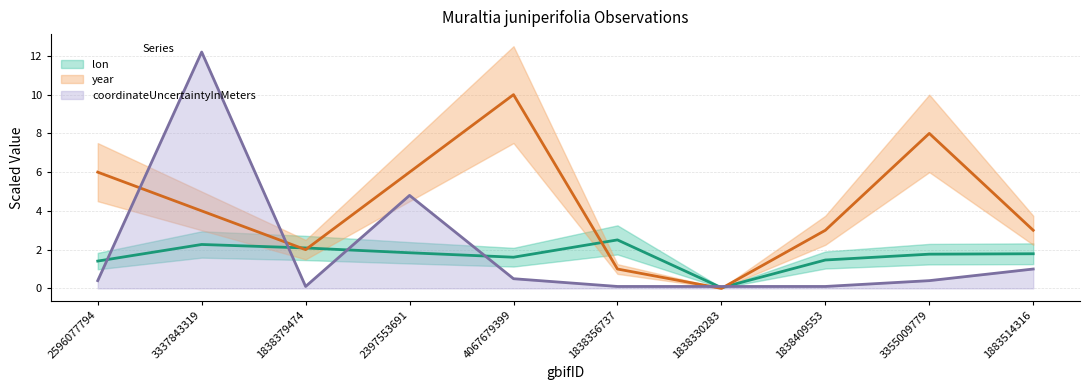

Rank the categories by coordinateUncertaintyInMeters value from highest to lowest.

3337843319, 2397553691, 1883514316, 4067679399, 2596077794, 3355009779, 1838379474, 1838356737, 1838330283, 1838409553